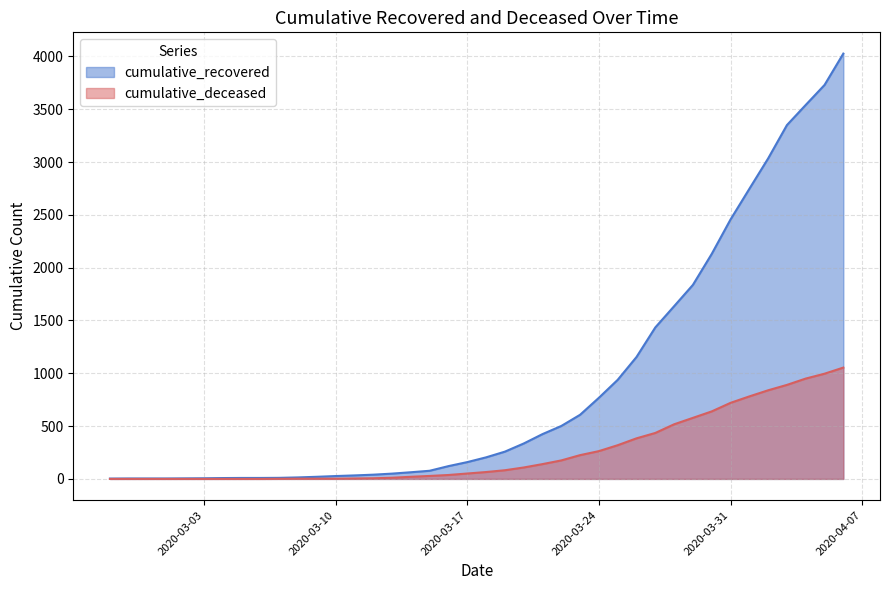

True or false: cumulative_recovered and cumulative_deceased cross at least once.

False